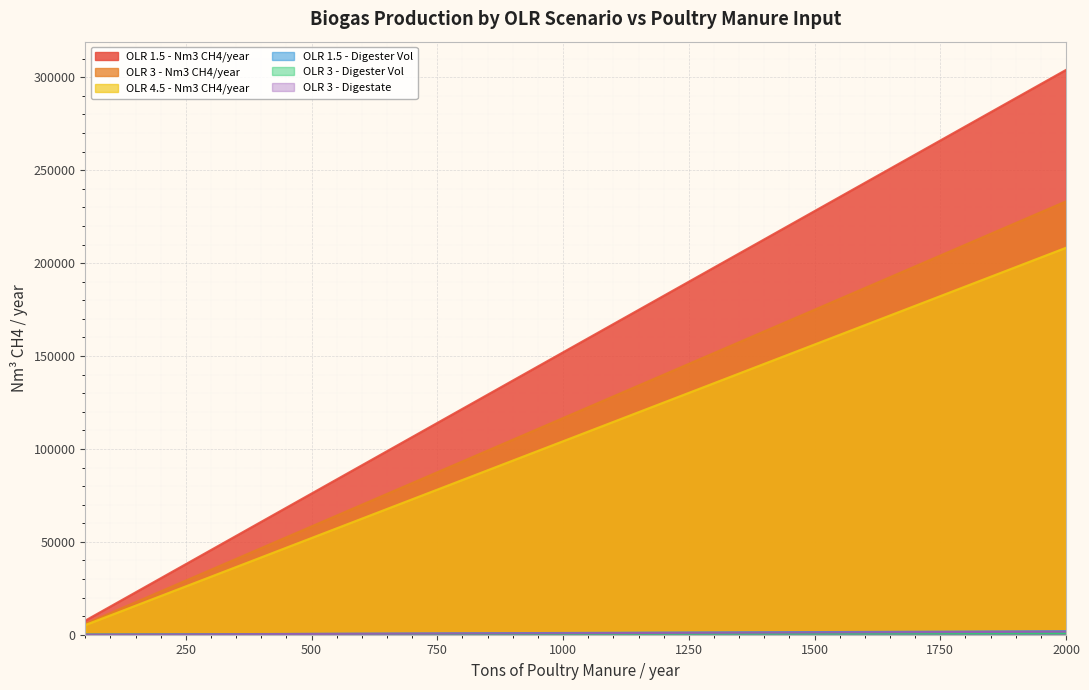

What is the value of the OLR 1.5 - Digester Vol point at the 24th from the left?

1323.3